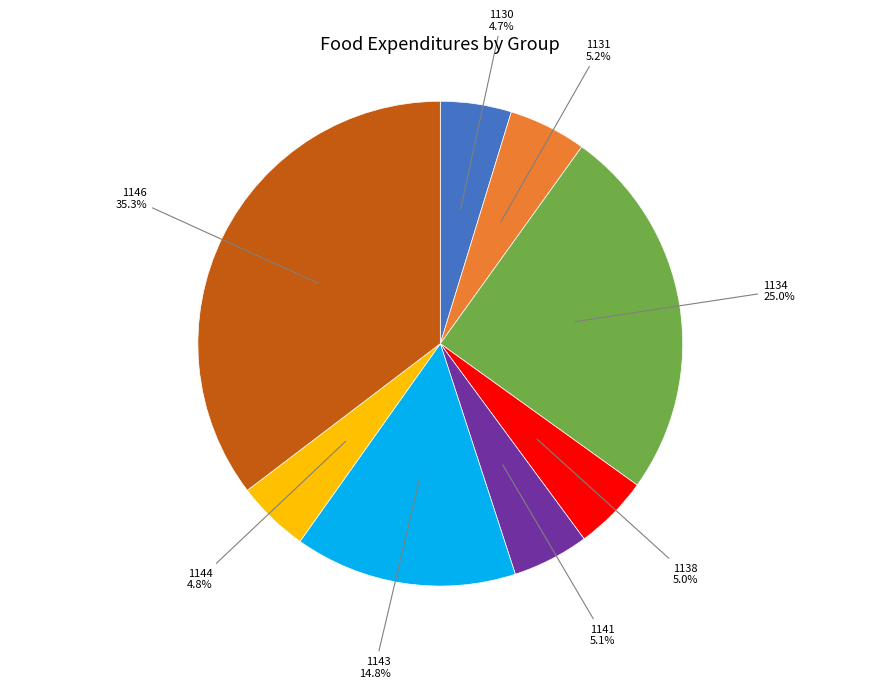

Which slice is the largest?

1146